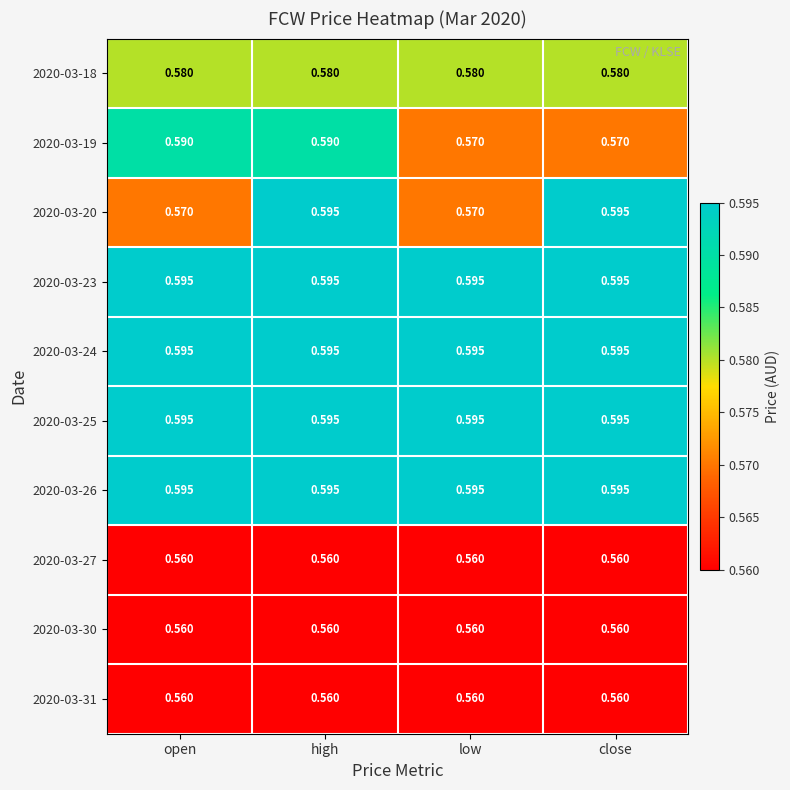

Is the value of 2020-03-31 at open greater than the value of 2020-03-18 at open?

No